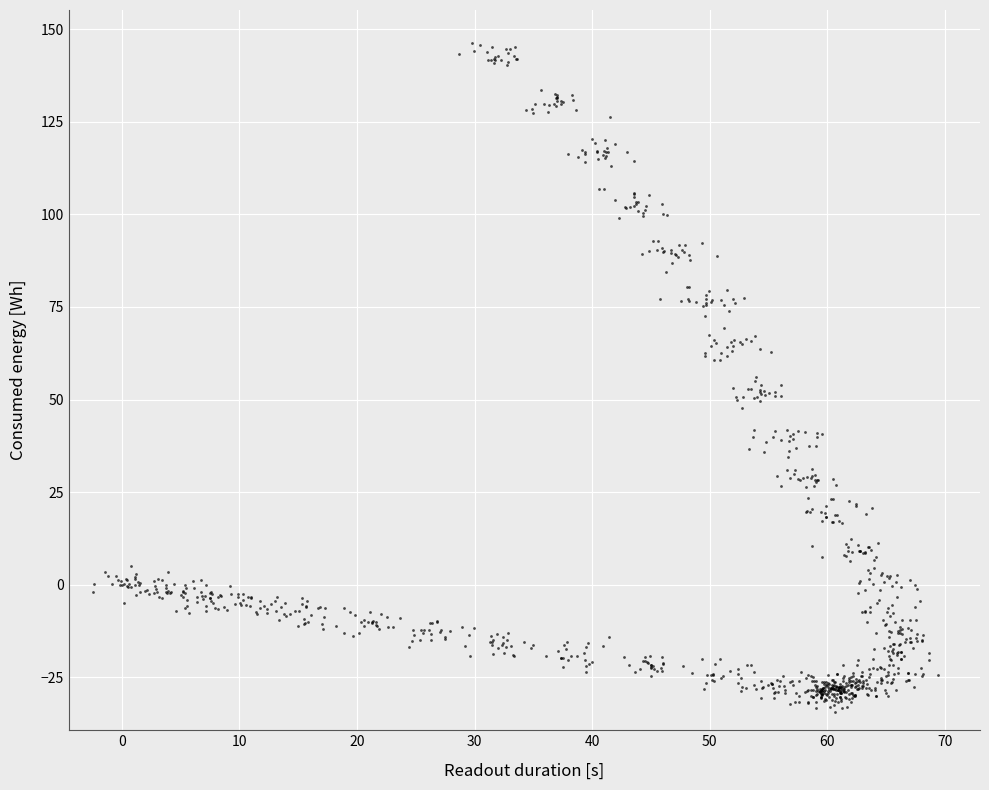

What is the range of Y values (max minus min)?

180.6